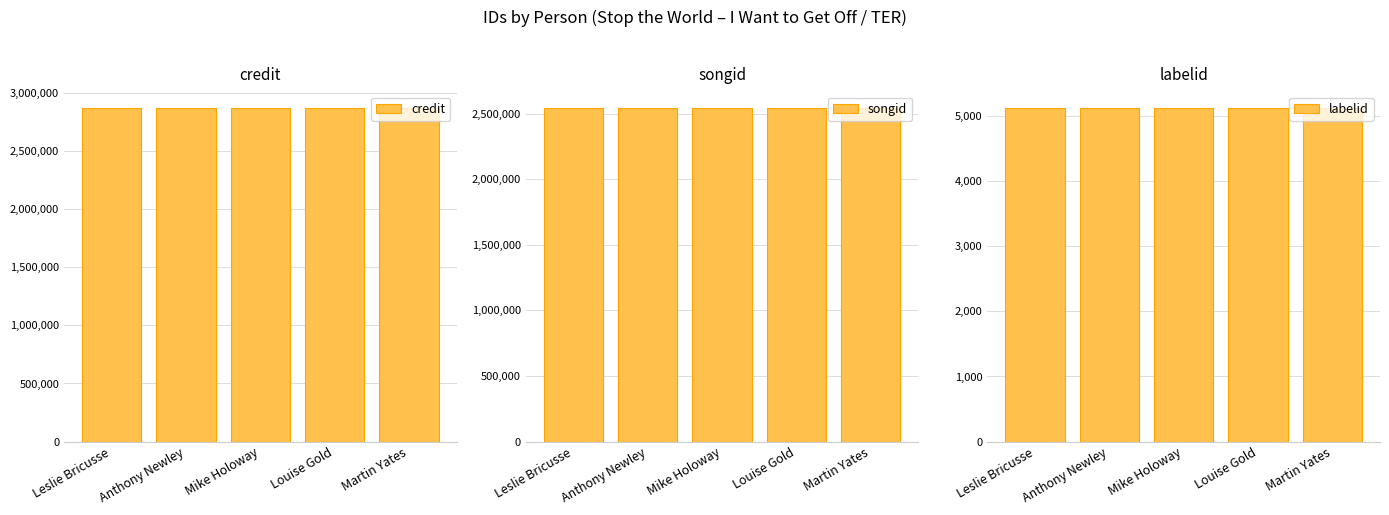

Reading right to left, list all the values displayed in this chart.

credit: Martin Yates=2871376	Louise Gold=2871376	Mike Holoway=2871376	Anthony Newley=2871376	Leslie Bricusse=2871376
songid: Martin Yates=2543544	Louise Gold=2543544	Mike Holoway=2543544	Anthony Newley=2543544	Leslie Bricusse=2543544
labelid: Martin Yates=5126	Louise Gold=5126	Mike Holoway=5126	Anthony Newley=5126	Leslie Bricusse=5126